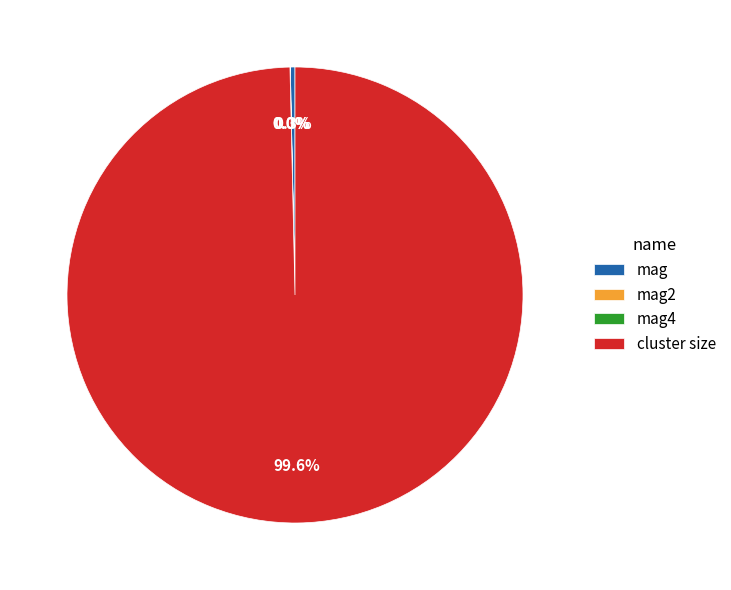

What is the total percentage of mag and cluster size?

100.0%